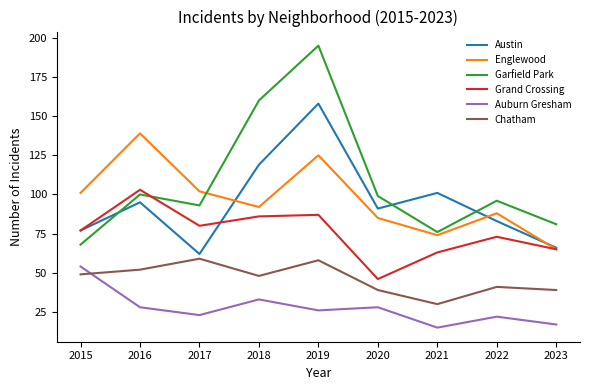

What is the total value across all series at 2017?

419